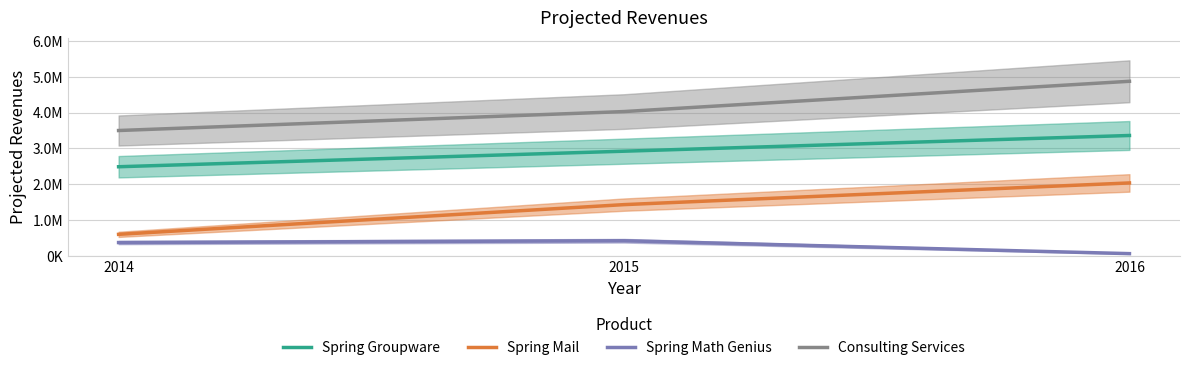

Which series has the largest total across all categories?

Consulting Services